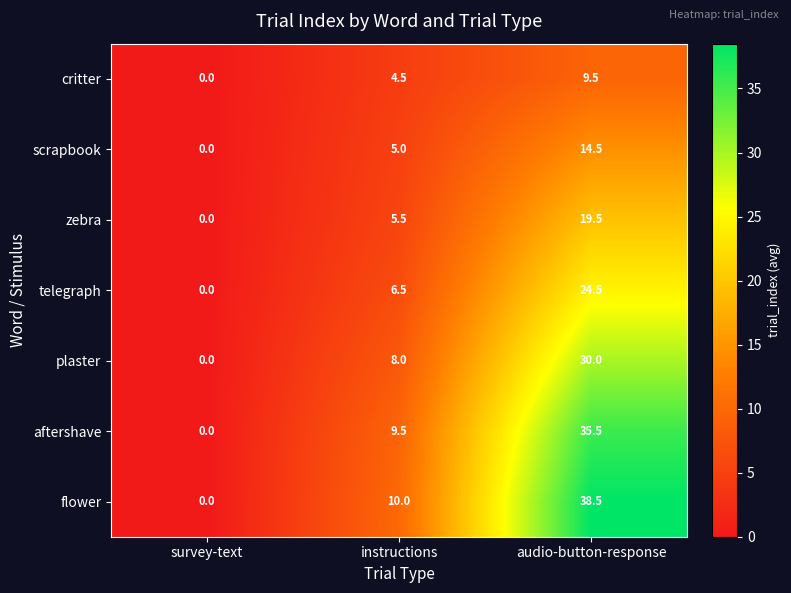

How many distinct data groups are displayed?

7